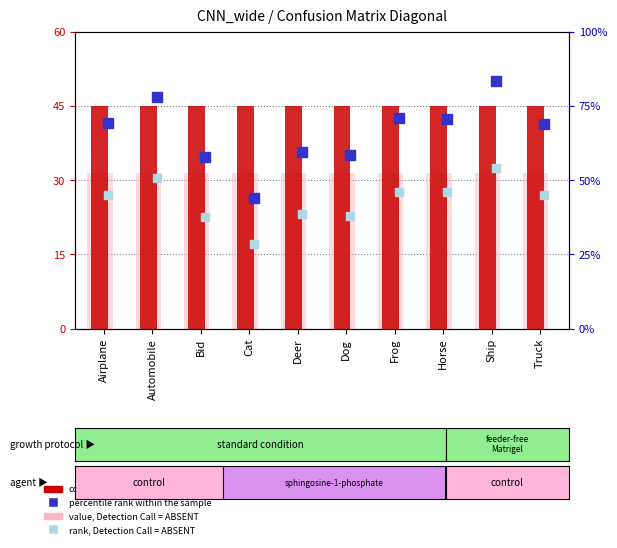

What are all the series names shown in the legend?

count, value, Detection Call = ABSENT, percentile rank within the sample, rank, Detection Call = ABSENT